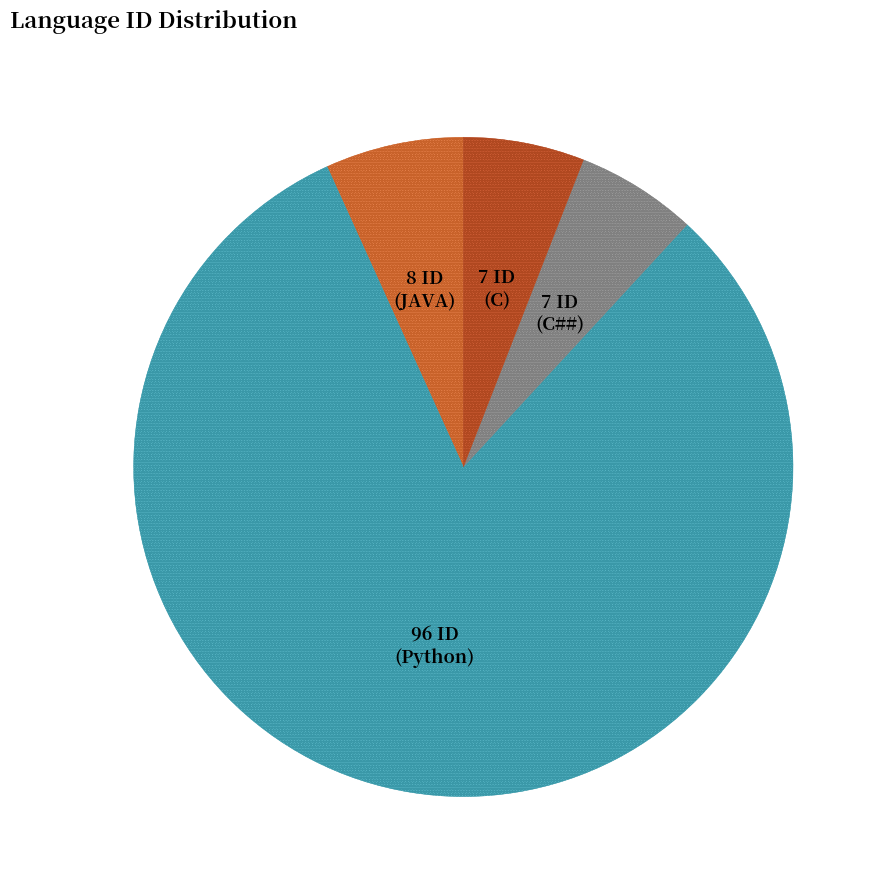

Is there a majority slice in this chart?

Yes